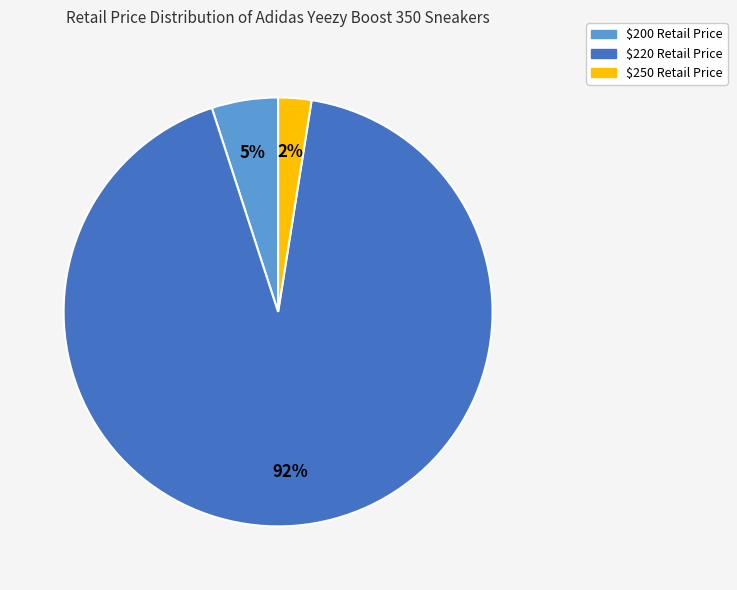

To the nearest percent, what is the average slice percentage?

33%